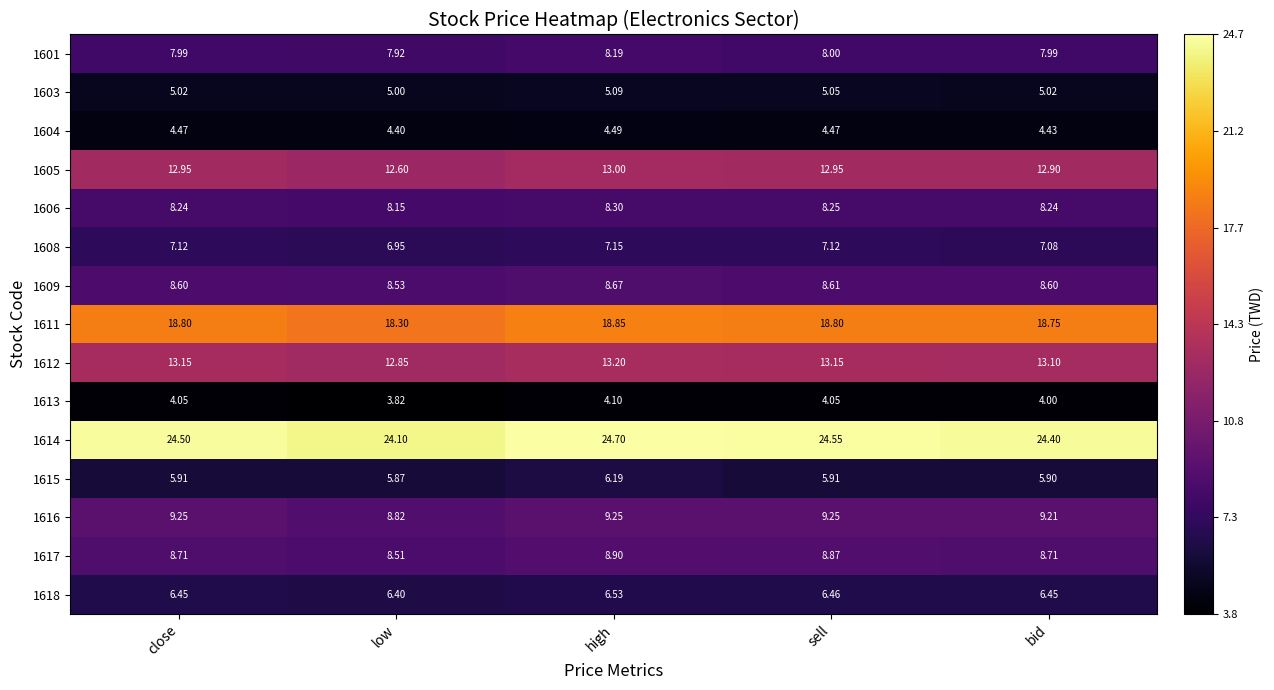

At which label is 1606 closest to 8?

low